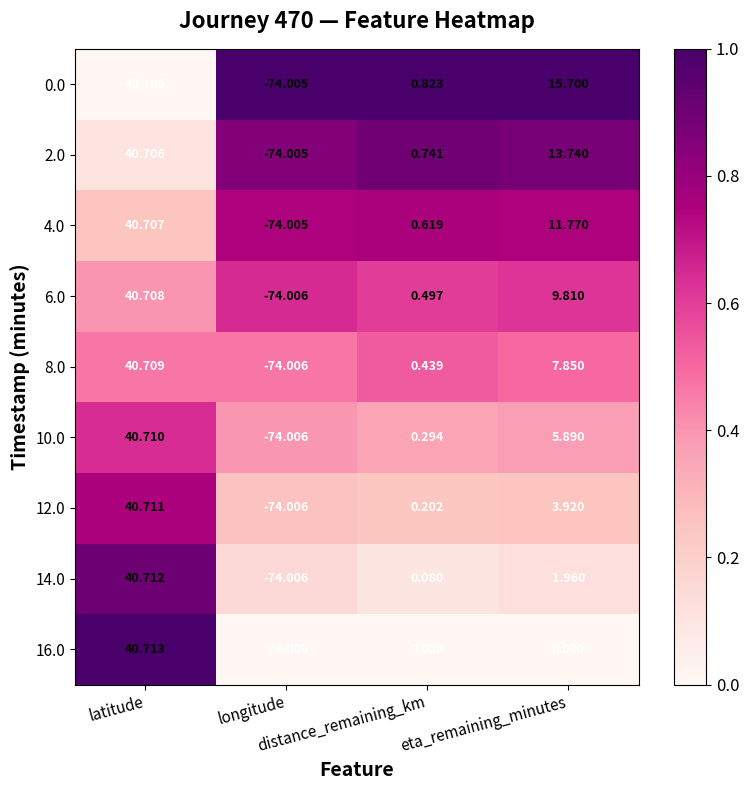

What is the spread (max minus min) of values at eta_remaining_minutes?

15.7